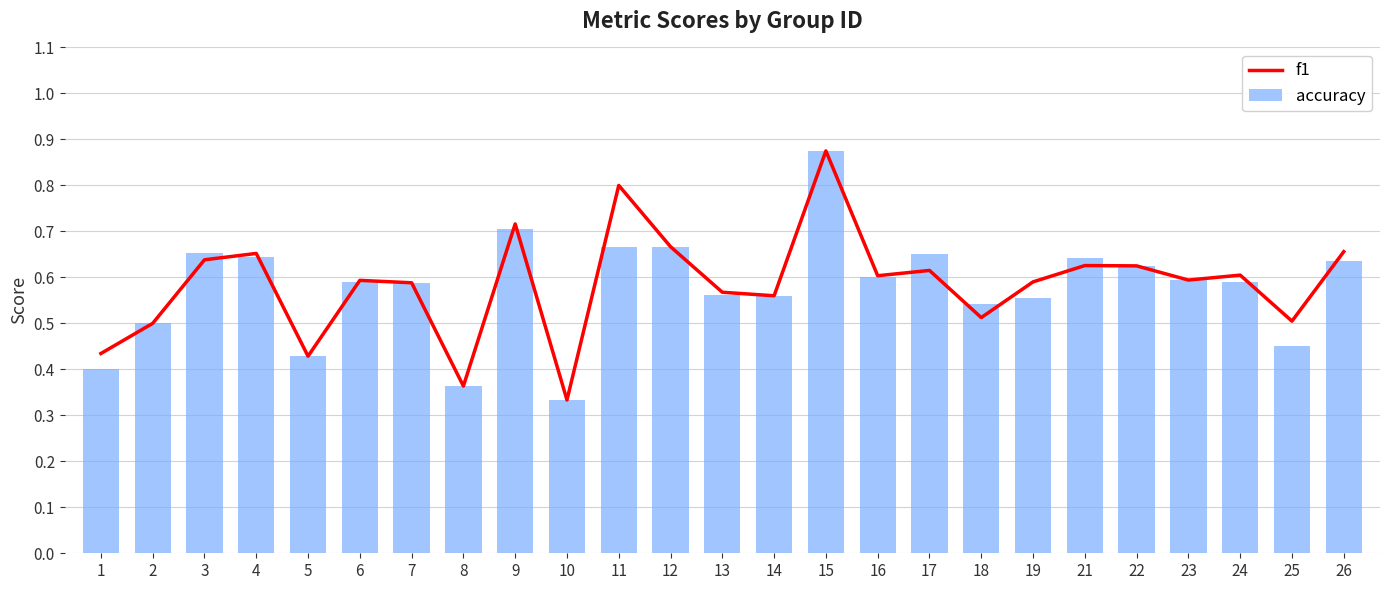

How many groups of bars are there?

25